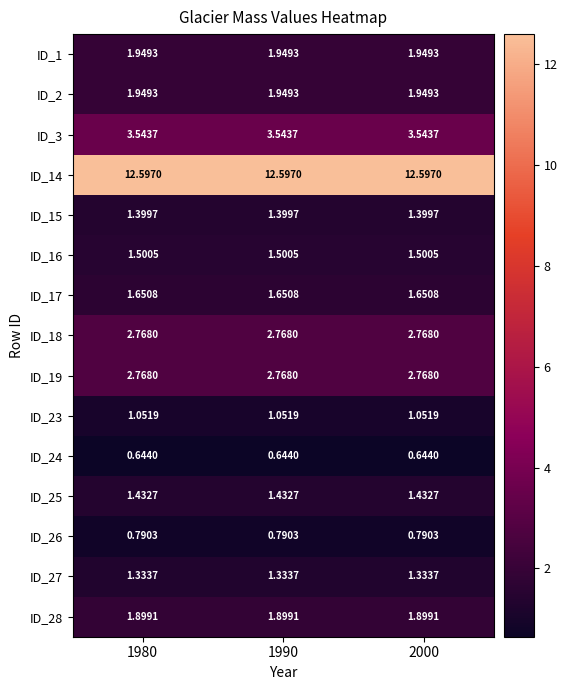

Is the value of ID_3 at 1990 greater than the value of ID_28 at 1980?

Yes